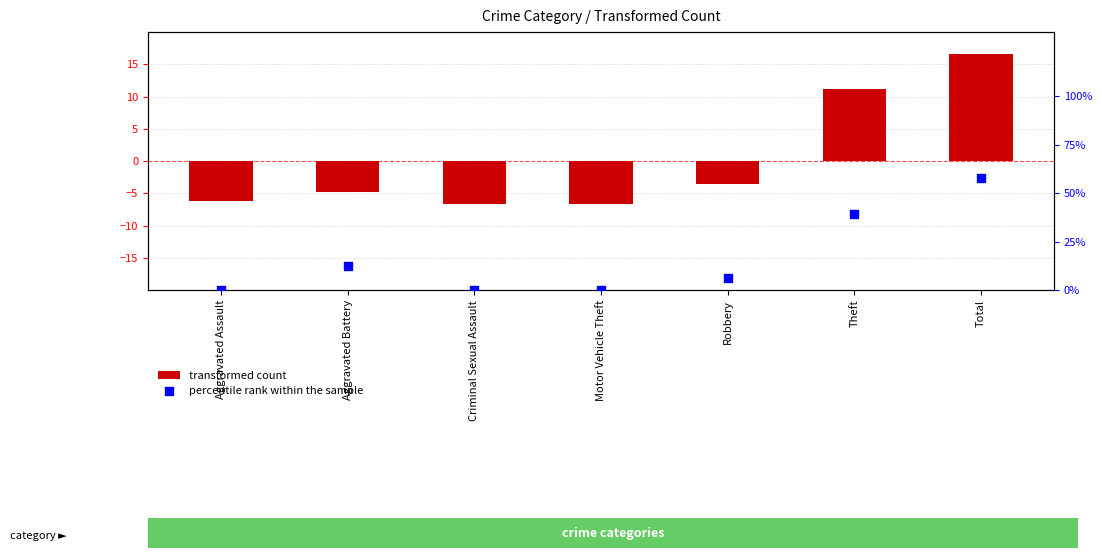

Which series reaches the minimum Y coordinate?

transformed count